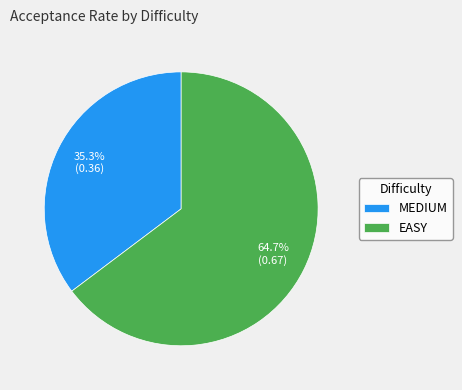

To the nearest percent, what is the difference between the largest and smallest slice percentages?

29%